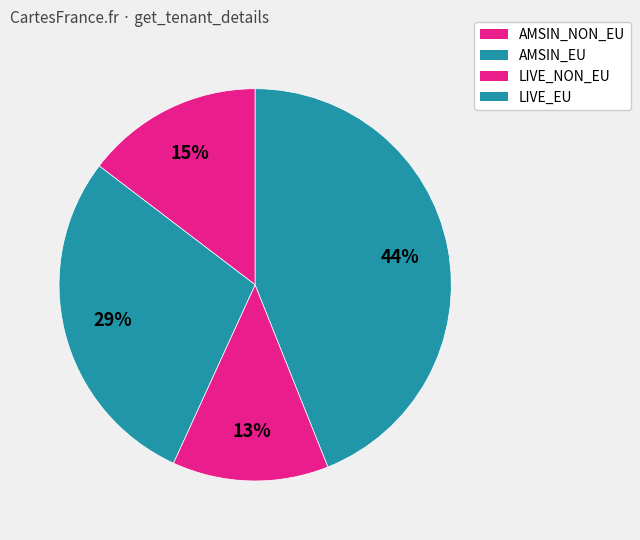

To the nearest percent, what percentage of the pie is LIVE_EU?

44%